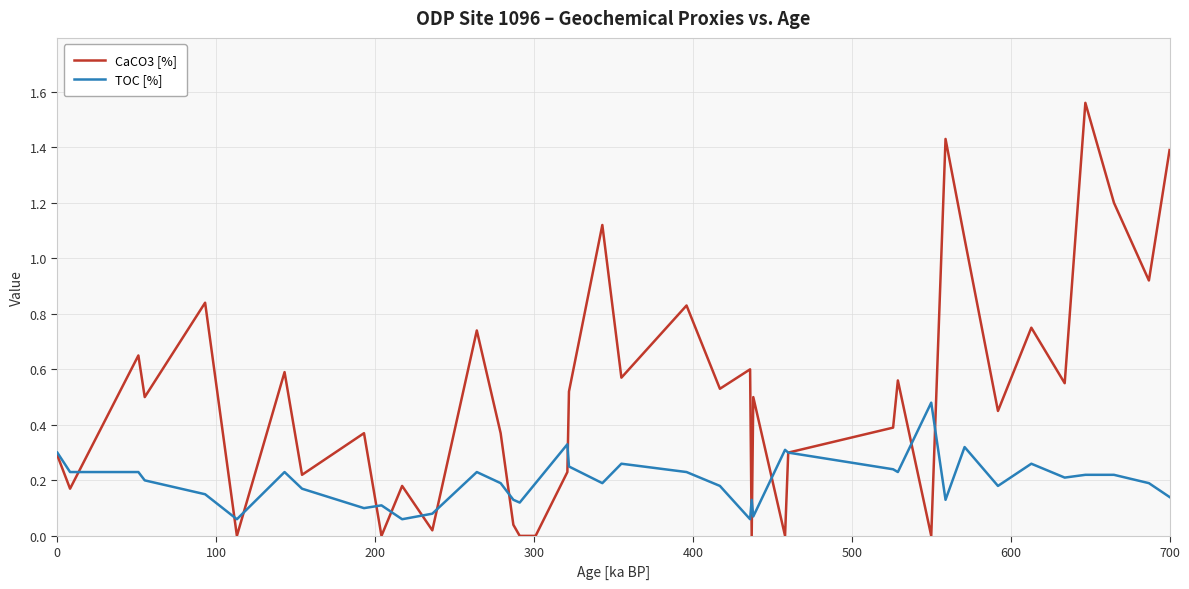

List the series in order of their peak value, highest first.

CaCO3 [%], TOC [%]